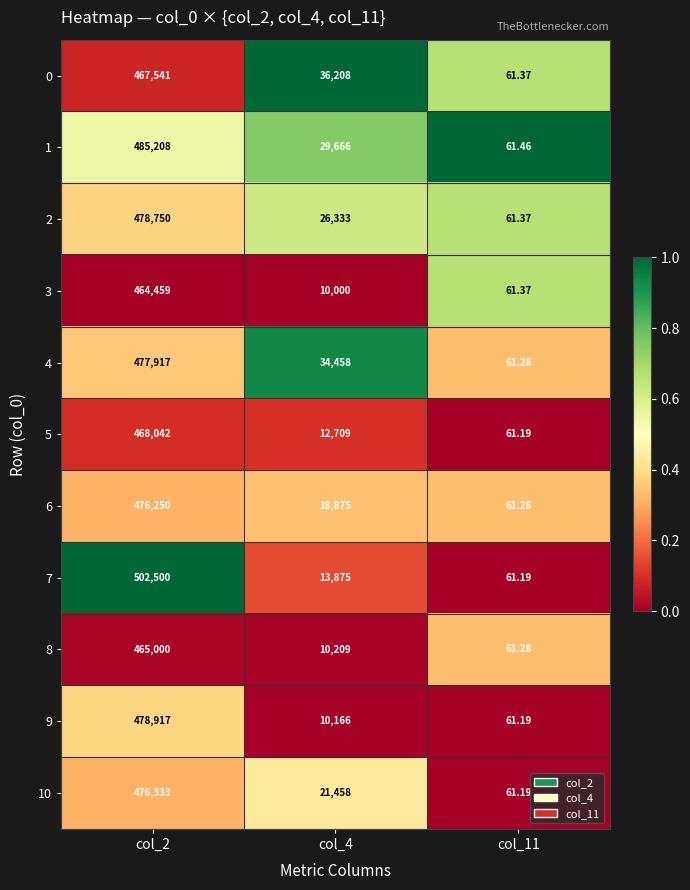

Is the value of 5 at col_2 greater than the value of 10 at col_11?

Yes